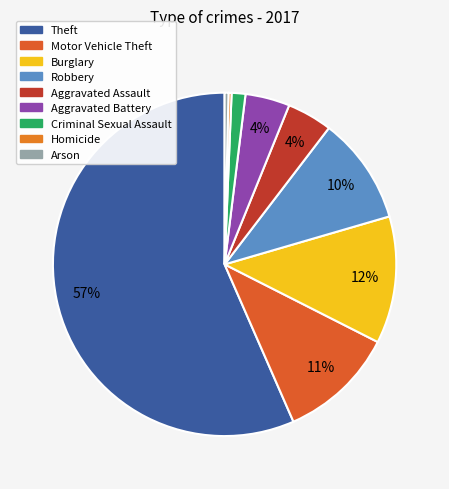

How many slices are in this pie chart?

9